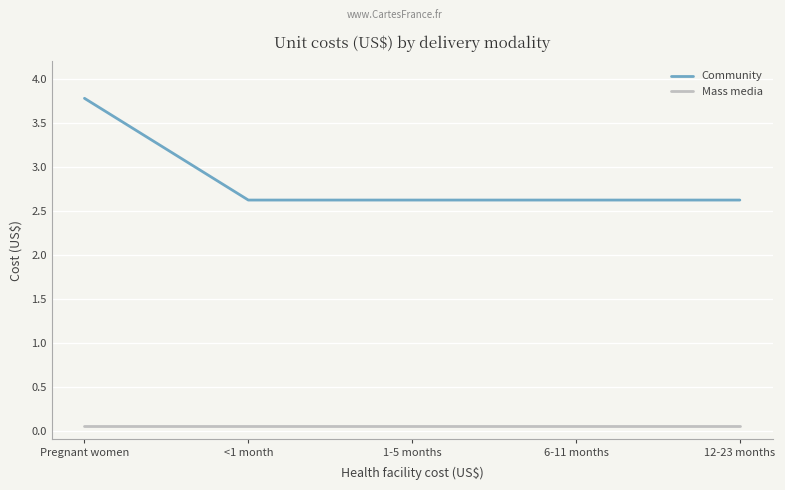

Which label corresponds to the largest value in the chart?

Pregnant women